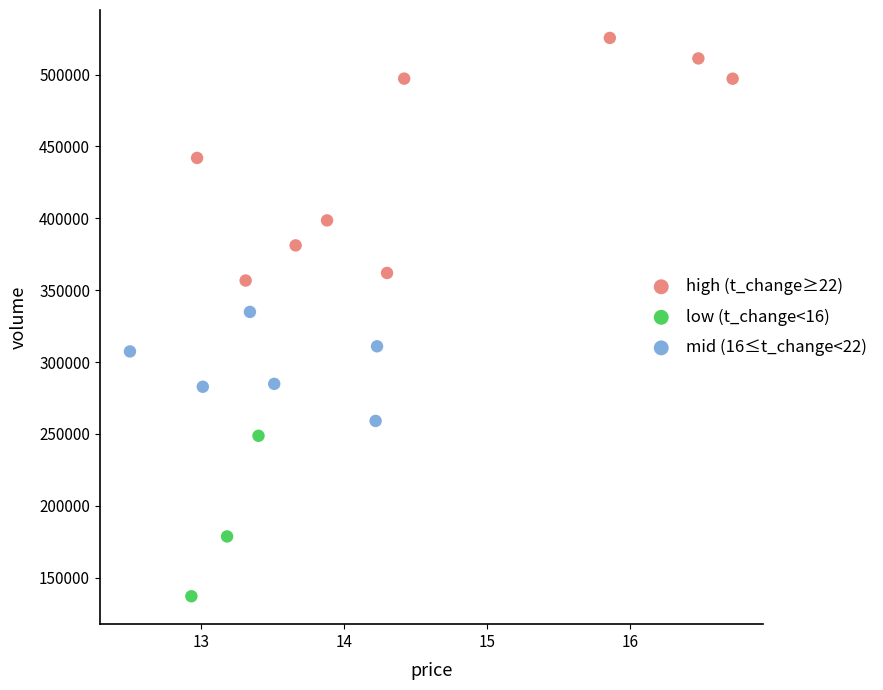

Which series contains the lowest Y value?

low (t_change<16)